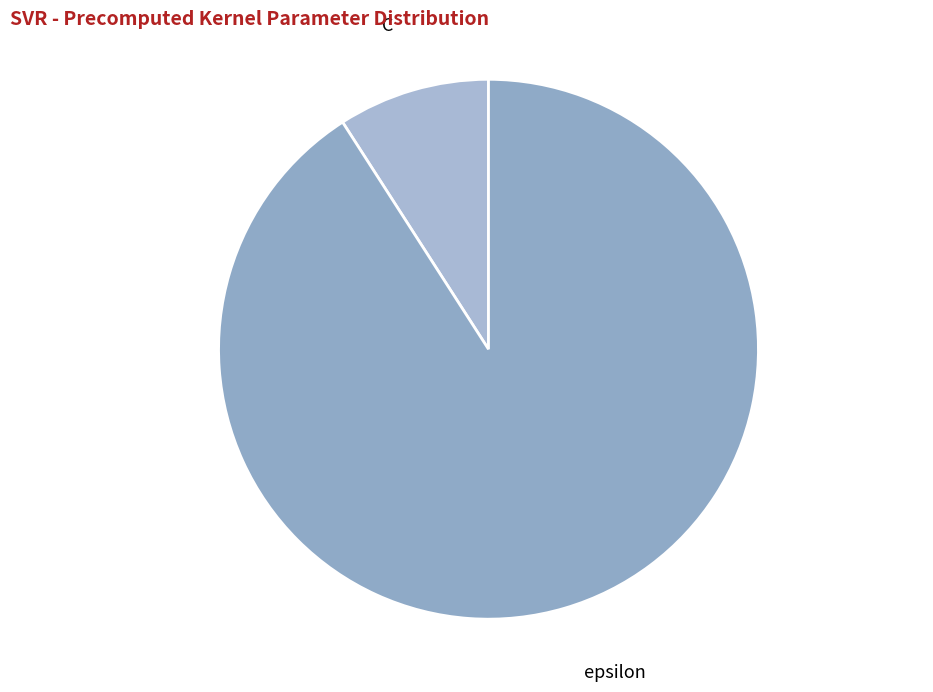

Rank the categories by value from highest to lowest.

epsilon, C